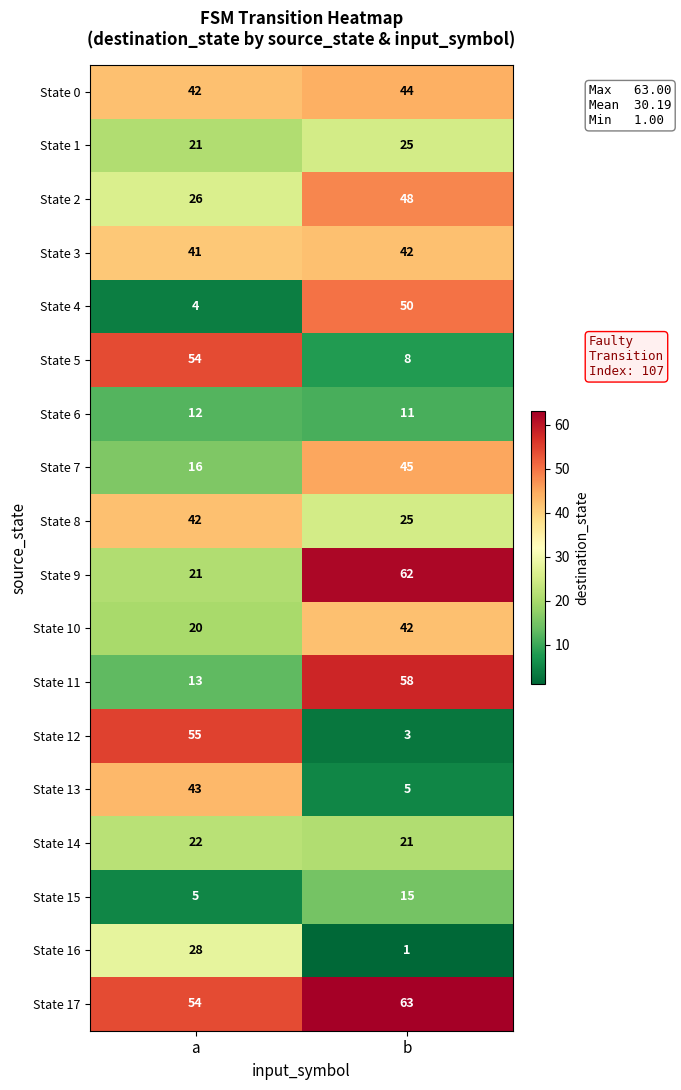

Read the State 12 value at a, to the nearest 5.

55